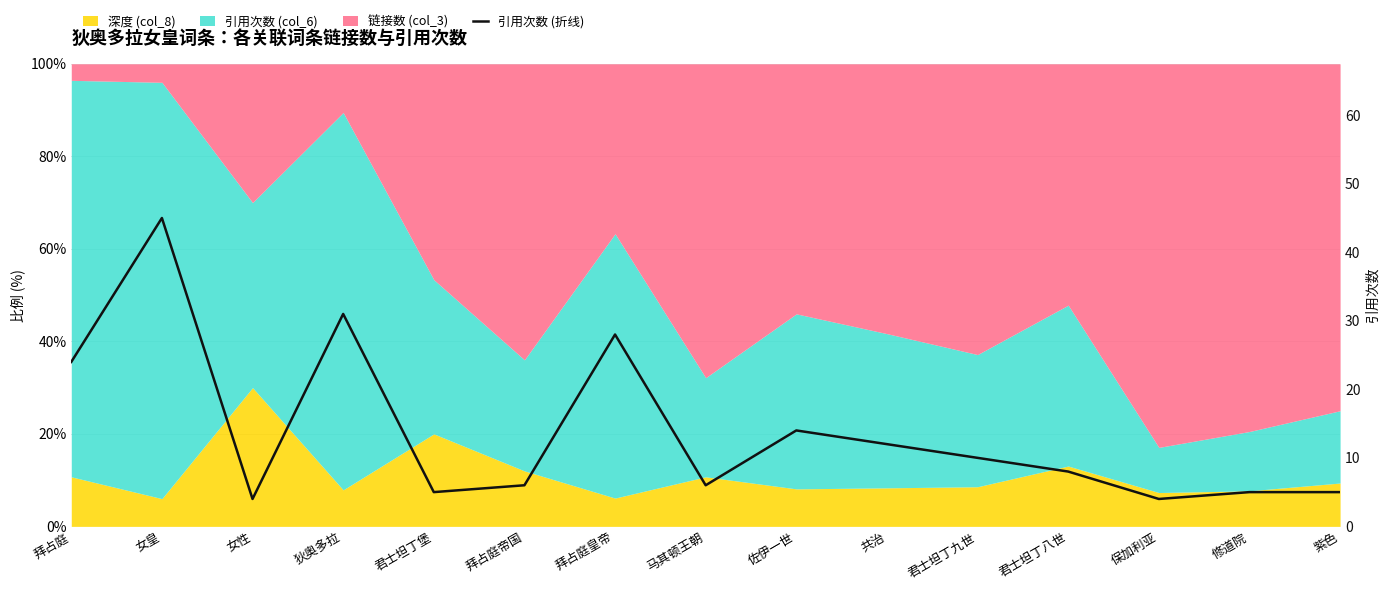

Count the number of categories in the chart.

15